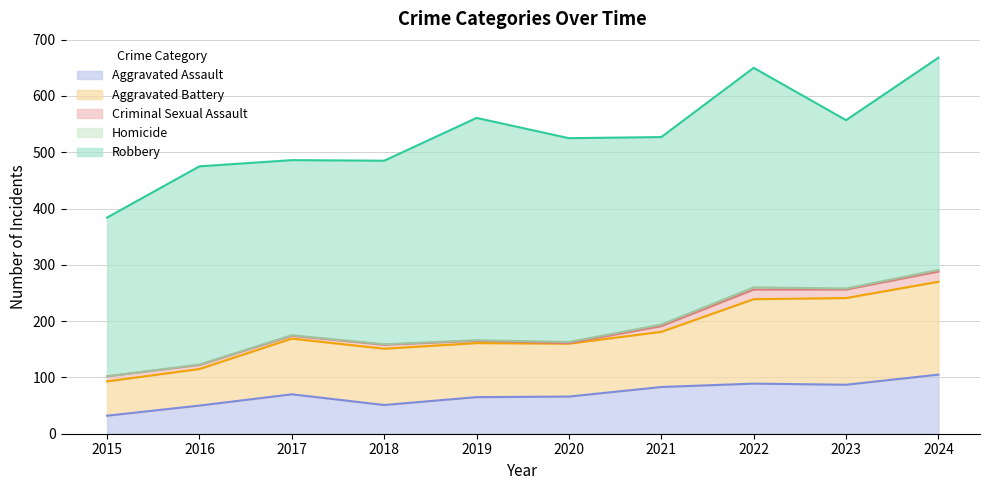

What is the difference between the second highest and second lowest values in the Homicide series?

2